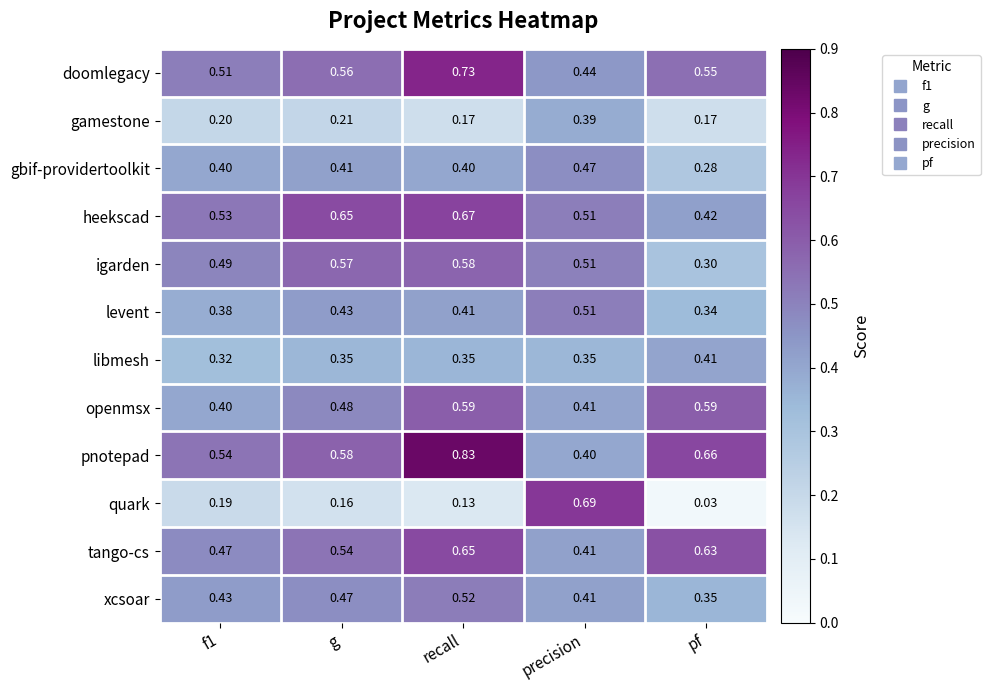

At which category is the sum across all series the highest?

recall